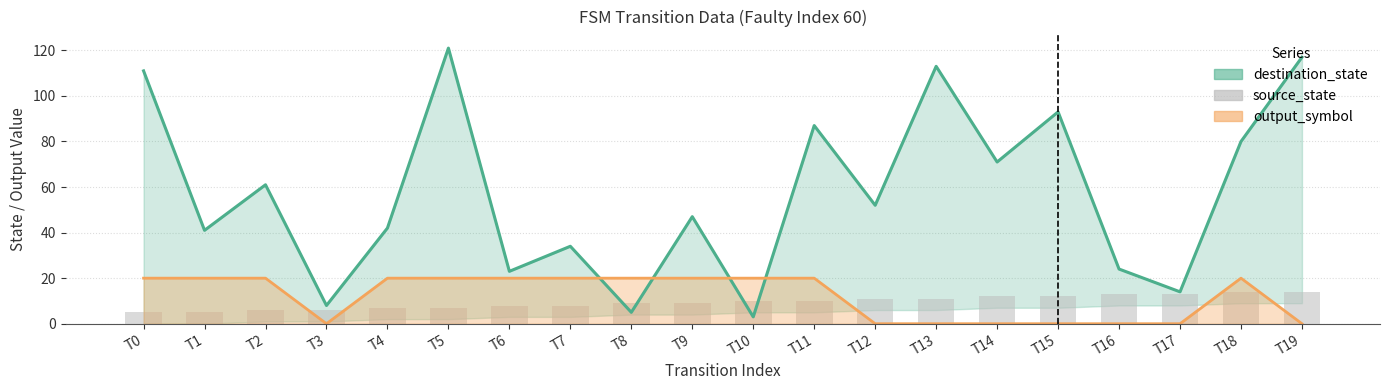

The chart shows a value of 12 at T15. True or false?

True